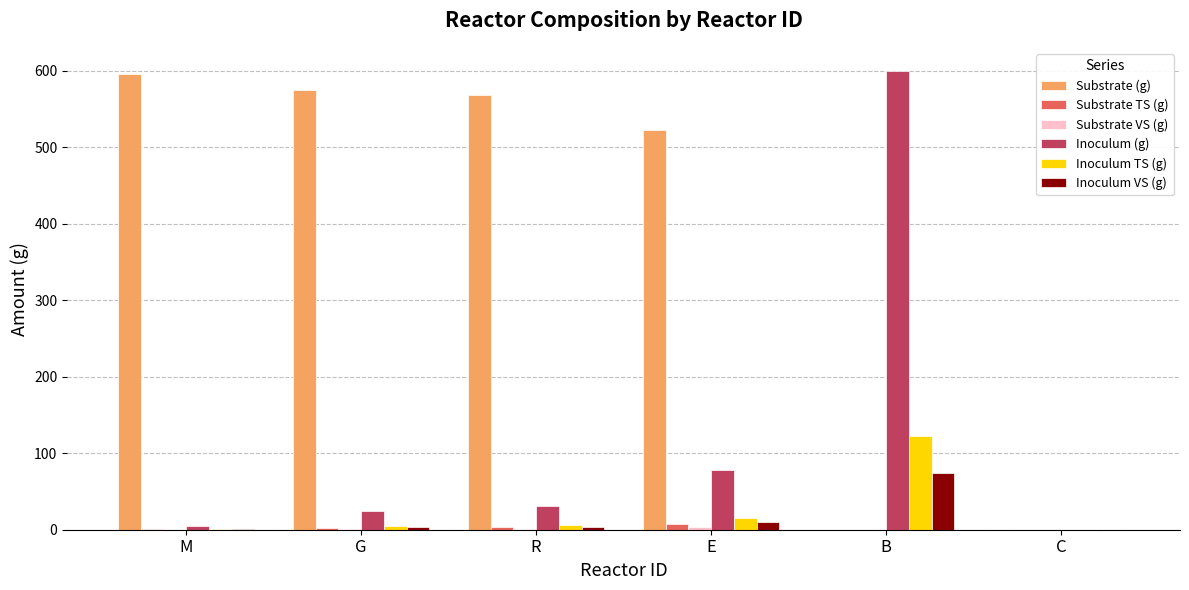

What is the approximate value of Substrate TS (g) at G?

2.8